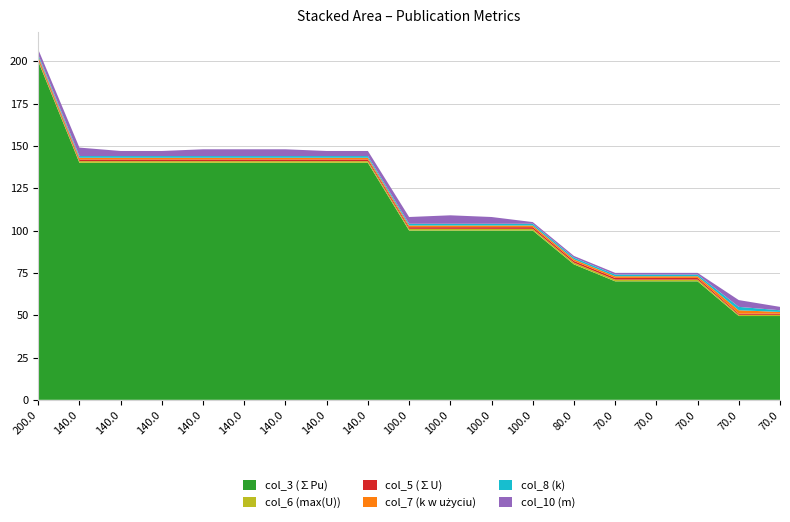

Reading left to right, transcribe all the data shown in this chart.

col_3 (∑Pu): 200.0=200.0	140.0=140.0	140.0=140.0	140.0=140.0	140.0=140.0	140.0=140.0	140.0=140.0	140.0=140.0	140.0=140.0	100.0=100.0	100.0=100.0	100.0=100.0	100.0=100.0	80.0=80.0	70.0=70.0	70.0=70.0	70.0=70.0	70.0=49.5	70.0=49.5
col_6 (max(U)): 200.0=1.0	140.0=1.0	140.0=1.0	140.0=1.0	140.0=1.0	140.0=1.0	140.0=1.0	140.0=1.0	140.0=1.0	100.0=1.0	100.0=1.0	100.0=1.0	100.0=1.0	80.0=1.0	70.0=1.0	70.0=1.0	70.0=1.0	70.0=0.7	70.0=0.7
col_5 (∑U): 200.0=1.0	140.0=1.0	140.0=1.0	140.0=1.0	140.0=1.0	140.0=1.0	140.0=1.0	140.0=1.0	140.0=1.0	100.0=1.0	100.0=1.0	100.0=1.0	100.0=1.0	80.0=1.0	70.0=1.0	70.0=1.0	70.0=1.0	70.0=0.7	70.0=0.7
col_7 (k w użyciu): 200.0=1.0	140.0=1.0	140.0=1.0	140.0=1.0	140.0=1.0	140.0=1.0	140.0=1.0	140.0=1.0	140.0=1.0	100.0=1.0	100.0=1.0	100.0=1.0	100.0=1.0	80.0=1.0	70.0=1.0	70.0=1.0	70.0=1.0	70.0=2.0	70.0=1.0
col_8 (k): 200.0=1.0	140.0=1.0	140.0=1.0	140.0=1.0	140.0=1.0	140.0=1.0	140.0=1.0	140.0=1.0	140.0=1.0	100.0=1.0	100.0=1.0	100.0=1.0	100.0=1.0	80.0=1.0	70.0=1.0	70.0=1.0	70.0=1.0	70.0=2.0	70.0=1.0
col_10 (m): 200.0=3.0	140.0=5.0	140.0=3.0	140.0=3.0	140.0=4.0	140.0=4.0	140.0=4.0	140.0=3.0	140.0=3.0	100.0=4.0	100.0=5.0	100.0=4.0	100.0=1.0	80.0=1.0	70.0=1.0	70.0=1.0	70.0=1.0	70.0=4.0	70.0=2.0